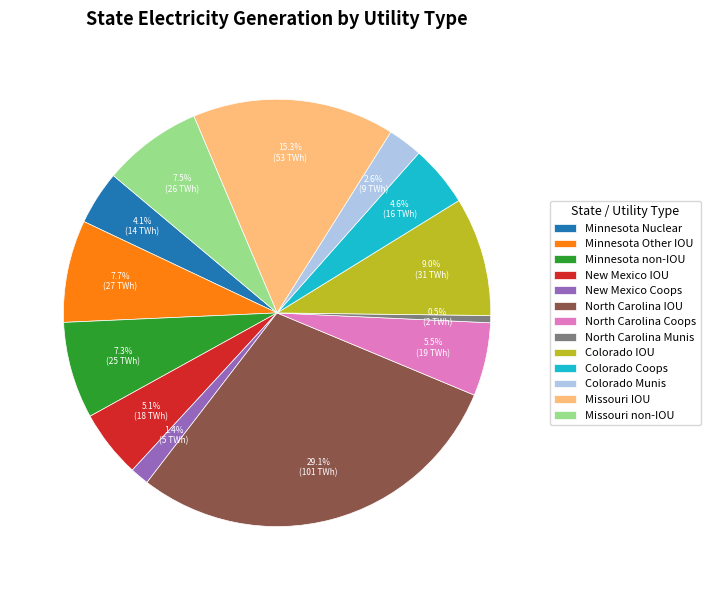

Does North Carolina Coops account for over 50% of the chart?

No